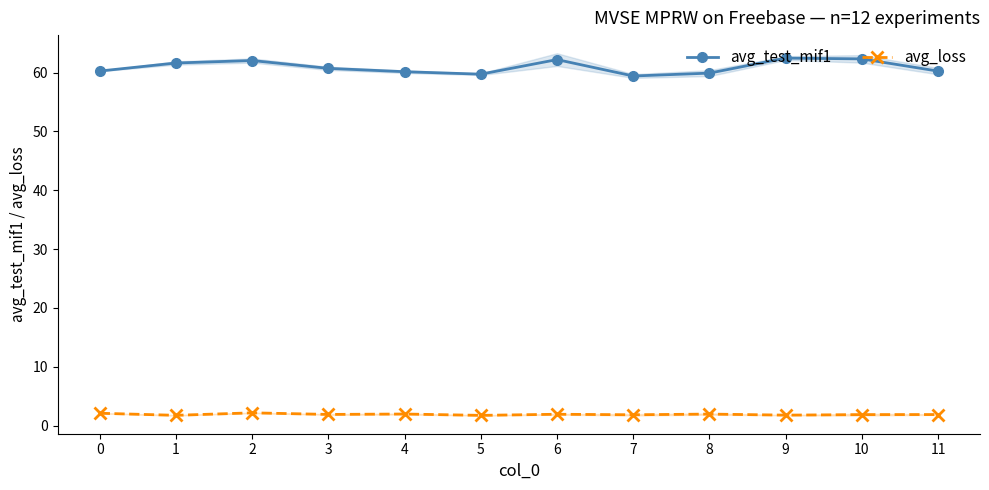

Reading left to right, list all the values displayed in this chart.

avg_test_mif1: 0=60.2	1=61.6	2=62.0	3=60.7	4=60.1	5=59.7	6=62.2	7=59.4	8=59.9	9=62.5	10=62.3	11=60.2
avg_loss: 0=2.1	1=1.8	2=2.2	3=1.9	4=2.0	5=1.7	6=1.9	7=1.8	8=2.0	9=1.8	10=1.9	11=1.9